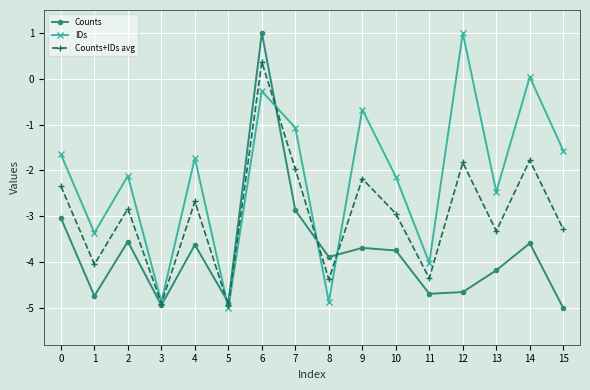

True or false: IDs and Counts cross at least once.

True